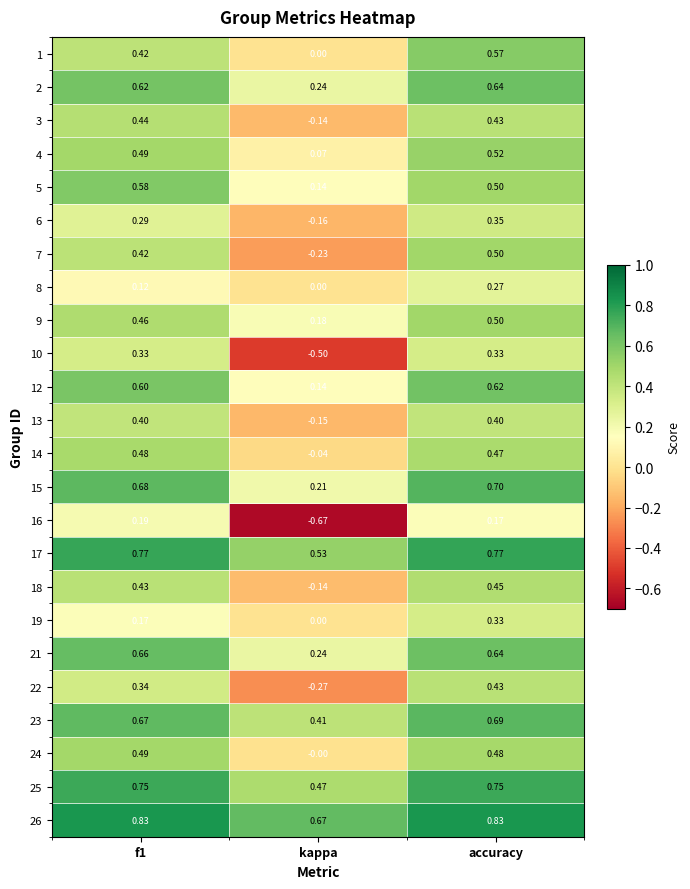

Is the value of 18 at kappa greater than the value of 21 at accuracy?

No